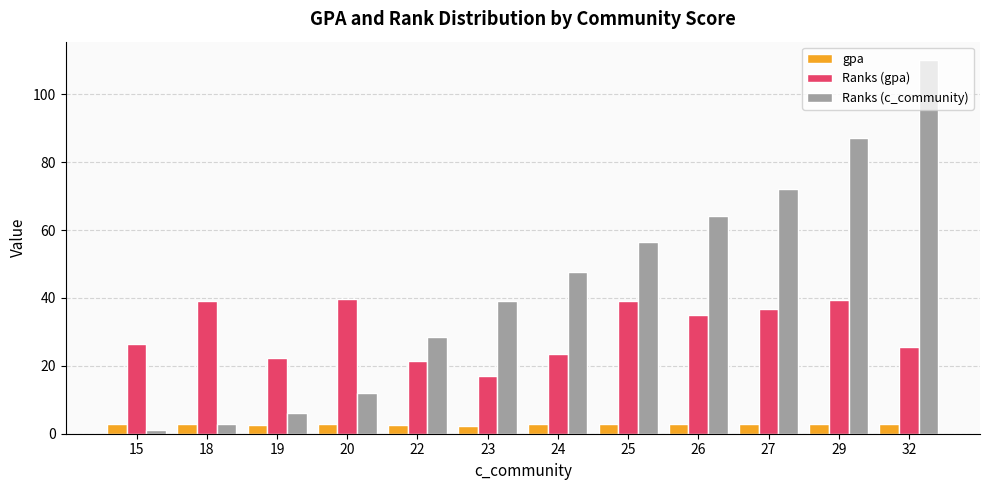

What is the maximum value for gpa?

3.0